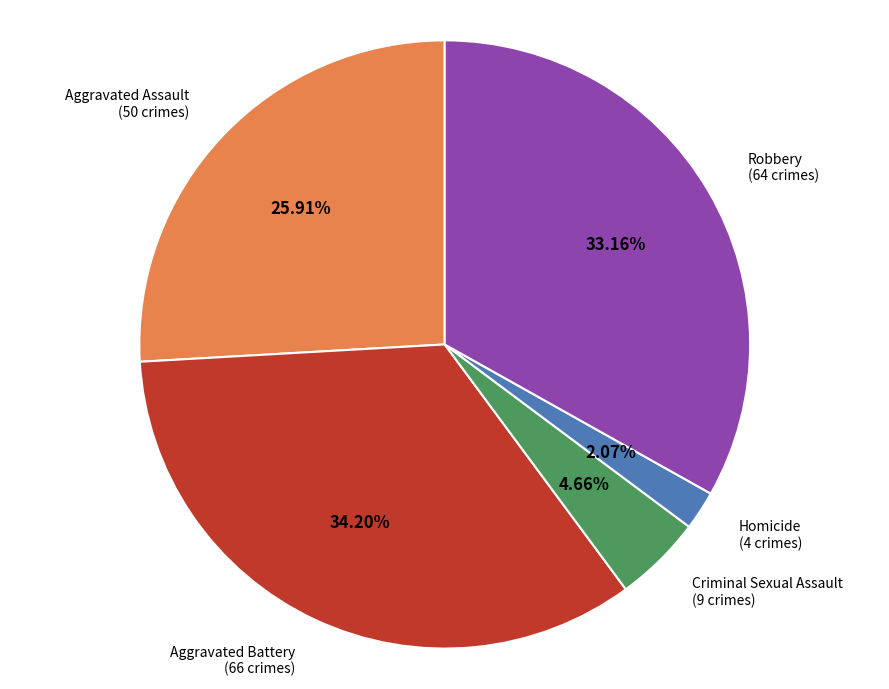

Between Homicide and Aggravated Battery, which is larger?

Aggravated Battery